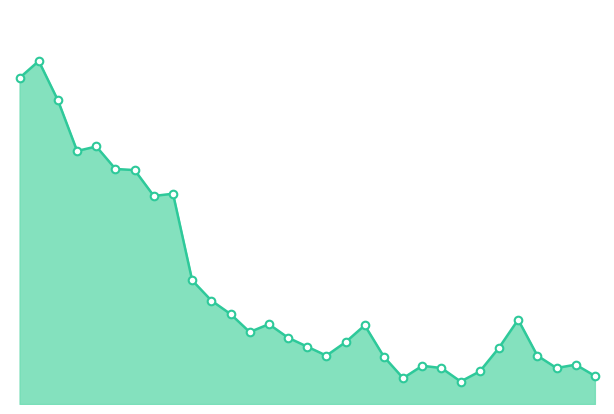

At which category is the sum across all series the highest?

1